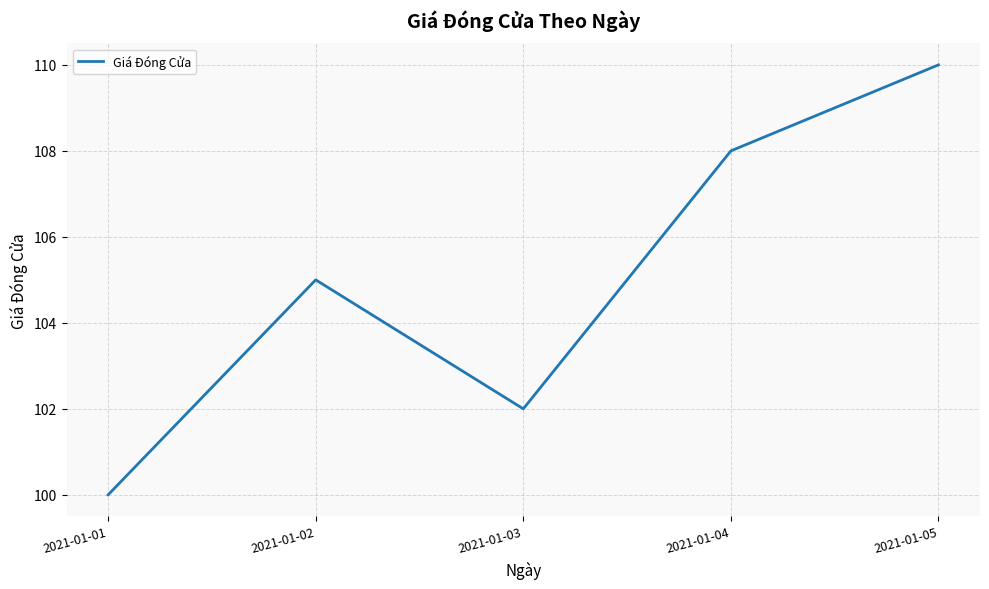

True or false: the data shows 102 at 2021-01-03.

True